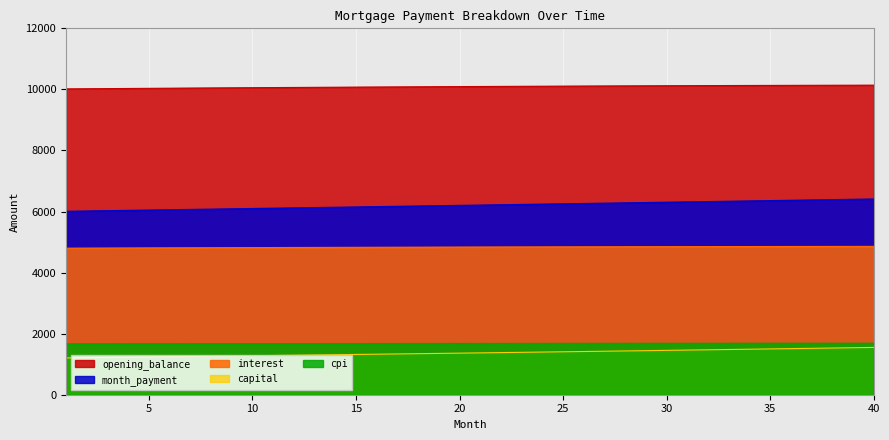

Reading left to right, extract all data points from this chart.

opening_balance: 1=10016.7	2=10021.3	3=10025.8	4=10030.3	5=10034.7	6=10039.1	7=10043.4	8=10047.5	9=10051.7	10=10055.7	11=10059.7	12=10063.6	13=10067.4	14=10071.1	15=10074.8	16=10078.4	17=10081.9	18=10085.3	19=10088.7	20=10091.9	21=10095.1	22=10098.2	23=10101.2	24=10104.1	25=10107.0	26=10109.7	27=10112.4	28=10115.0	29=10117.5	30=10119.9	31=10122.2	32=10124.4	33=10126.6	34=10128.6	35=10130.6	36=10132.4	37=10134.2	38=10135.9	39=10137.4	40=10138.9
month_payment: 1=6004.5	2=6014.5	3=6024.5	4=6034.6	5=6044.6	6=6054.7	7=6064.8	8=6074.9	9=6085.0	10=6095.2	11=6105.3	12=6115.5	13=6125.7	14=6135.9	15=6146.1	16=6156.4	17=6166.6	18=6176.9	19=6187.2	20=6197.5	21=6207.9	22=6218.2	23=6228.6	24=6238.9	25=6249.3	26=6259.8	27=6270.2	28=6280.6	29=6291.1	30=6301.6	31=6312.1	32=6322.6	33=6333.1	34=6343.7	35=6354.3	36=6364.9	37=6375.5	38=6386.1	39=6396.8	40=6407.4
interest: 1=4799.6	2=4801.9	3=4804.1	4=4806.2	5=4808.3	6=4810.4	7=4812.4	8=4814.4	9=4816.4	10=4818.4	11=4820.3	12=4822.1	13=4824.0	14=4825.8	15=4827.5	16=4829.2	17=4830.9	18=4832.5	19=4834.1	20=4835.7	21=4837.2	22=4838.7	23=4840.2	24=4841.6	25=4842.9	26=4844.2	27=4845.5	28=4846.8	29=4848.0	30=4849.1	31=4850.2	32=4851.3	33=4852.3	34=4853.3	35=4854.2	36=4855.1	37=4856.0	38=4856.8	39=4857.5	40=4858.2
capital: 1=1204.8	2=1212.6	3=1220.5	4=1228.4	5=1236.3	6=1244.3	7=1252.4	8=1260.5	9=1268.6	10=1276.8	11=1285.1	12=1293.4	13=1301.7	14=1310.2	15=1318.6	16=1327.2	17=1335.7	18=1344.4	19=1353.1	20=1361.8	21=1370.6	22=1379.5	23=1388.4	24=1397.4	25=1406.4	26=1415.5	27=1424.7	28=1433.9	29=1443.2	30=1452.5	31=1461.9	32=1471.3	33=1480.8	34=1490.4	35=1500.0	36=1509.8	37=1519.5	38=1529.3	39=1539.2	40=1549.2
cpi: 1=1667.4	2=1668.2	3=1668.9	4=1669.7	5=1670.4	6=1671.1	7=1671.8	8=1672.5	9=1673.2	10=1673.8	11=1674.5	12=1675.1	13=1675.7	14=1676.3	15=1676.9	16=1677.5	17=1678.1	18=1678.6	19=1679.2	20=1679.7	21=1680.2	22=1680.7	23=1681.2	24=1681.7	25=1682.2	26=1682.6	27=1683.0	28=1683.4	29=1683.8	30=1684.2	31=1684.6	32=1685.0	33=1685.3	34=1685.6	35=1685.9	36=1686.2	37=1686.5	38=1686.8	39=1687.0	40=1687.2